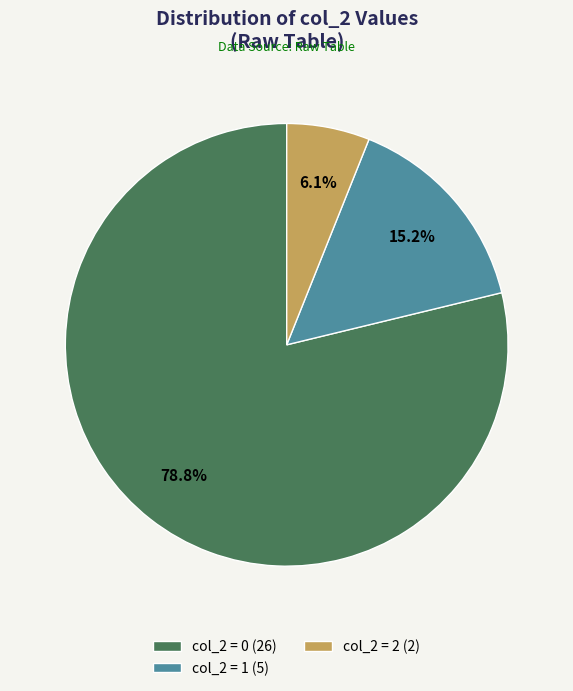

Rank the categories by value from highest to lowest.

col_2 = 0 (26), col_2 = 1 (5), col_2 = 2 (2)